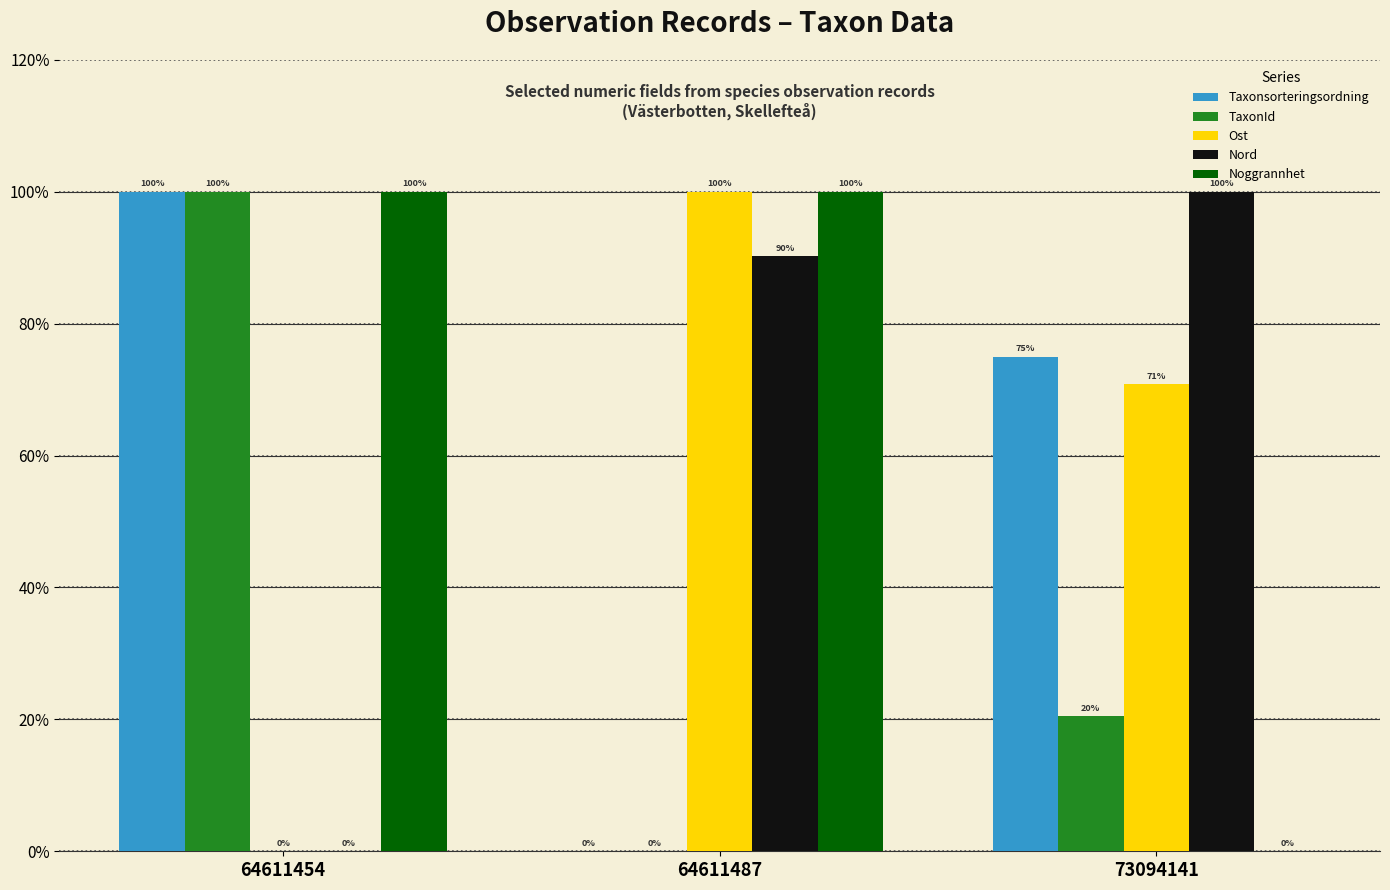

Is it true that Noggrannhet equals -56.5 at 73094141?

False